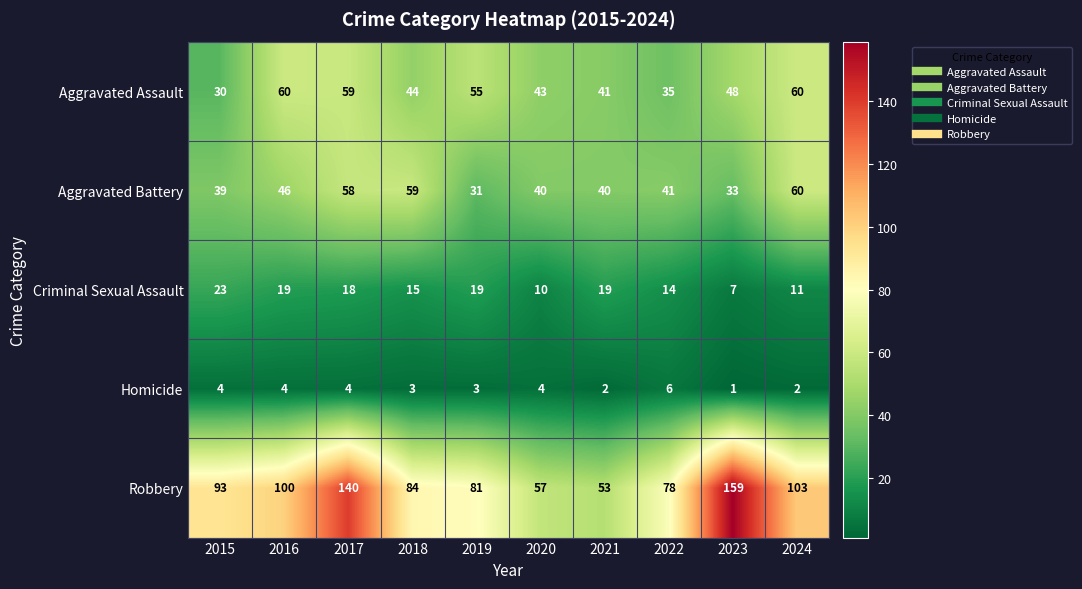

What is the difference between the second highest and second lowest values in the Aggravated Assault series?

25